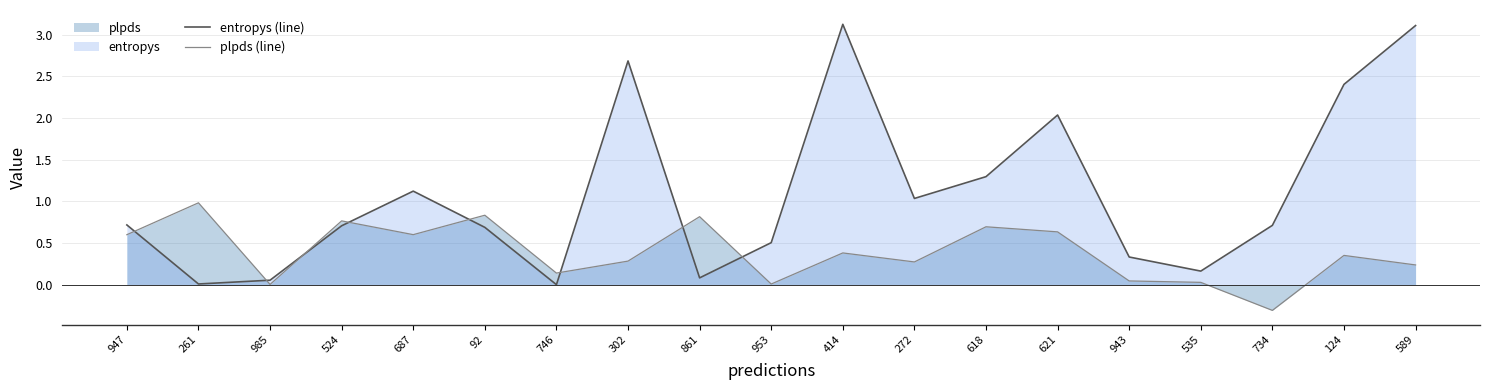

What is the difference between the second highest and minimum values in the entropys (line) series?

3.1